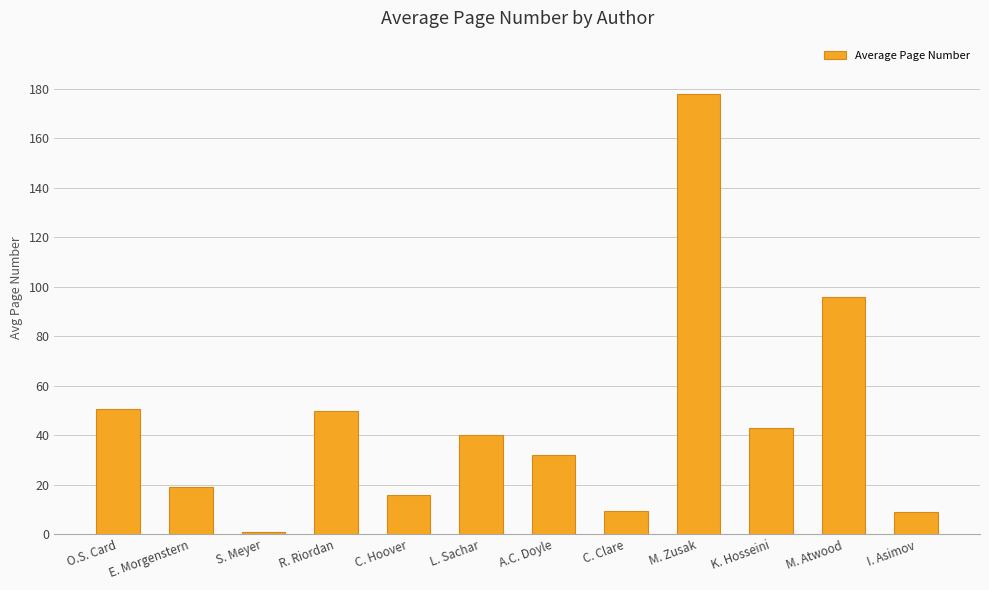

Does the chart contain stacked bars?

No